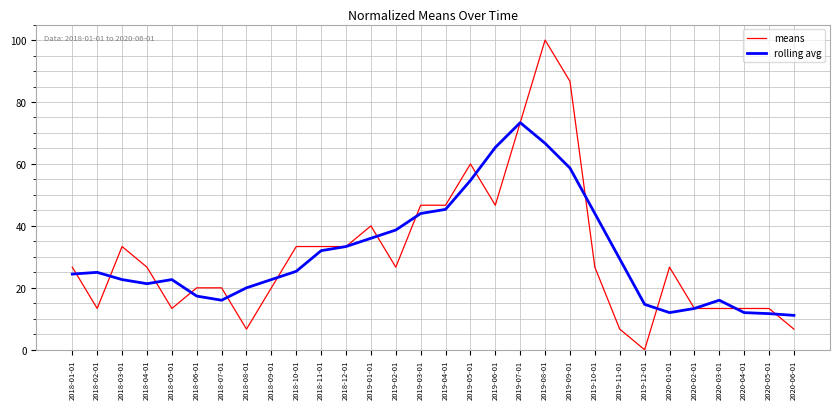

What is the spread (max minus min) of values at 2019-12-01?

14.7